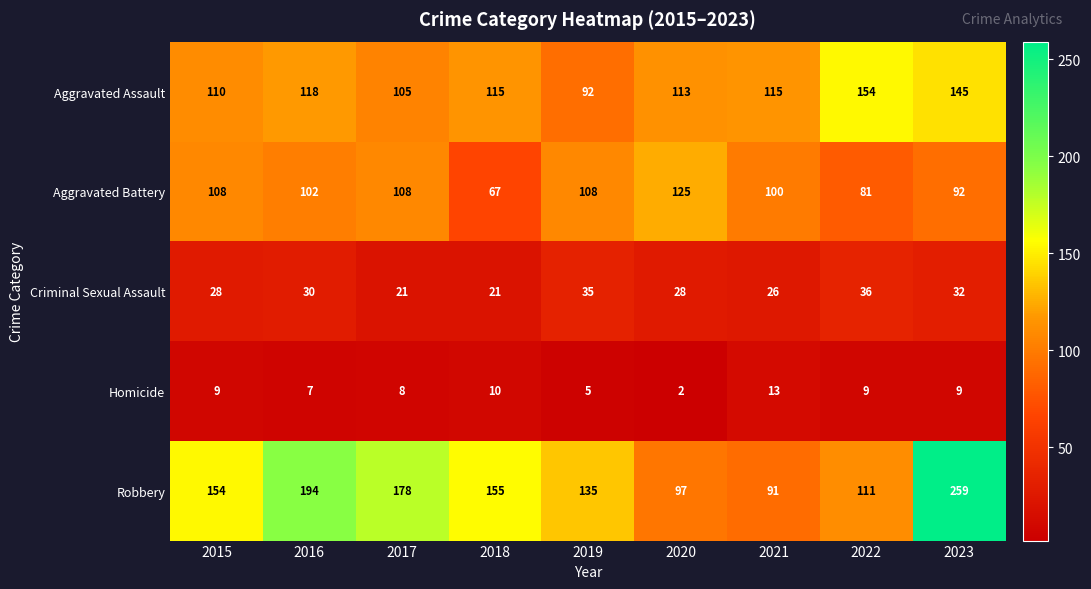

Between 2018 and 2021, which series saw the biggest shift?

Robbery